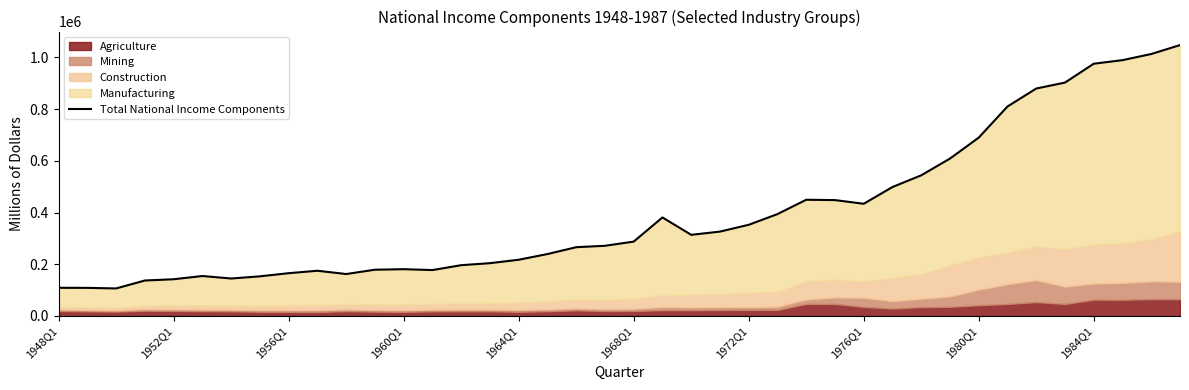

Does the chart have visible grid lines?

No